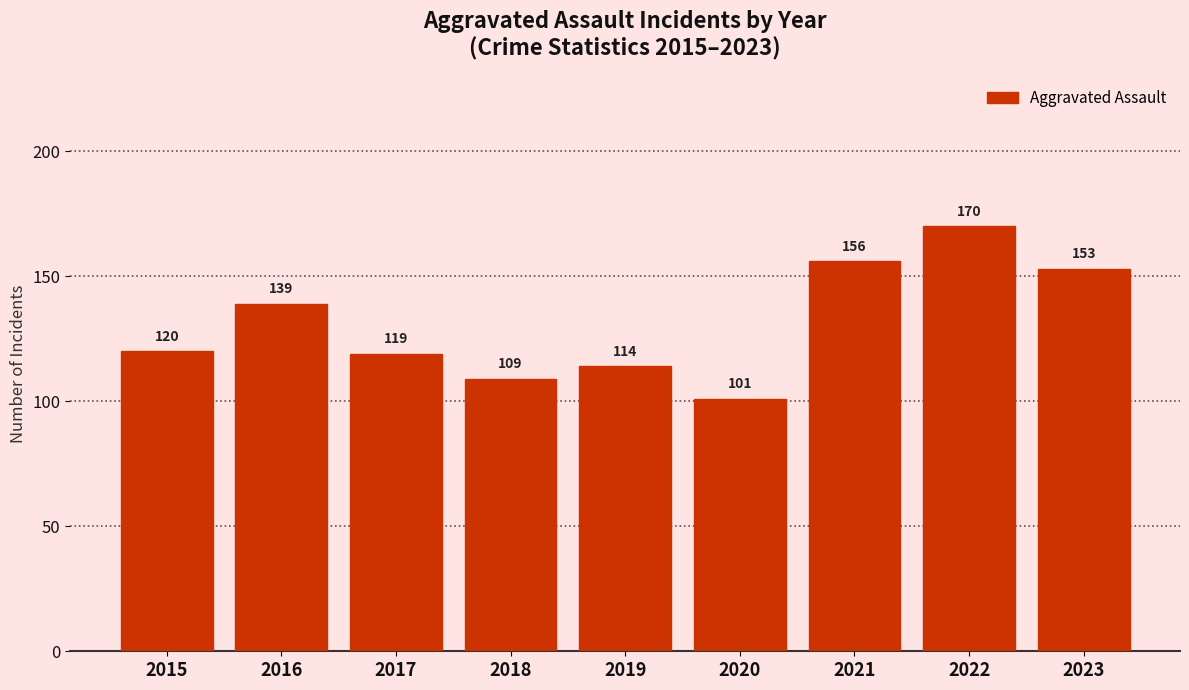

The chart shows a value of 120 at 2015. True or false?

True